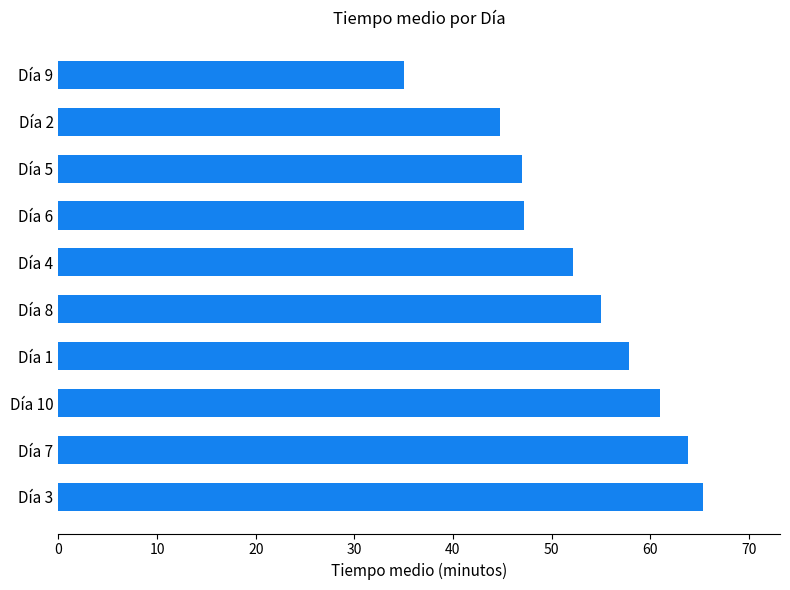

Between Día 7 and Día 9, which is larger?

Día 7